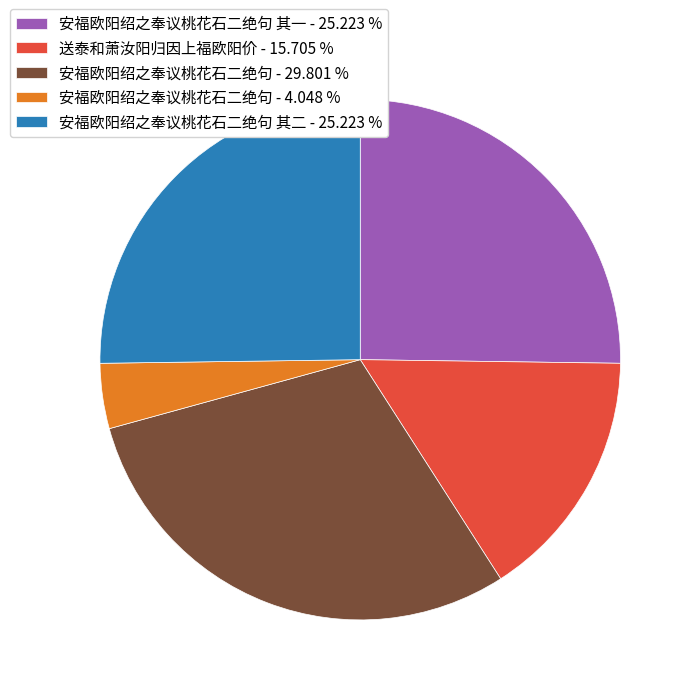

Do 安福欧阳绍之奉议桃花石二绝句 - 29.801 % and 安福欧阳绍之奉议桃花石二绝句 - 4.048 % together represent more than half of the pie?

No